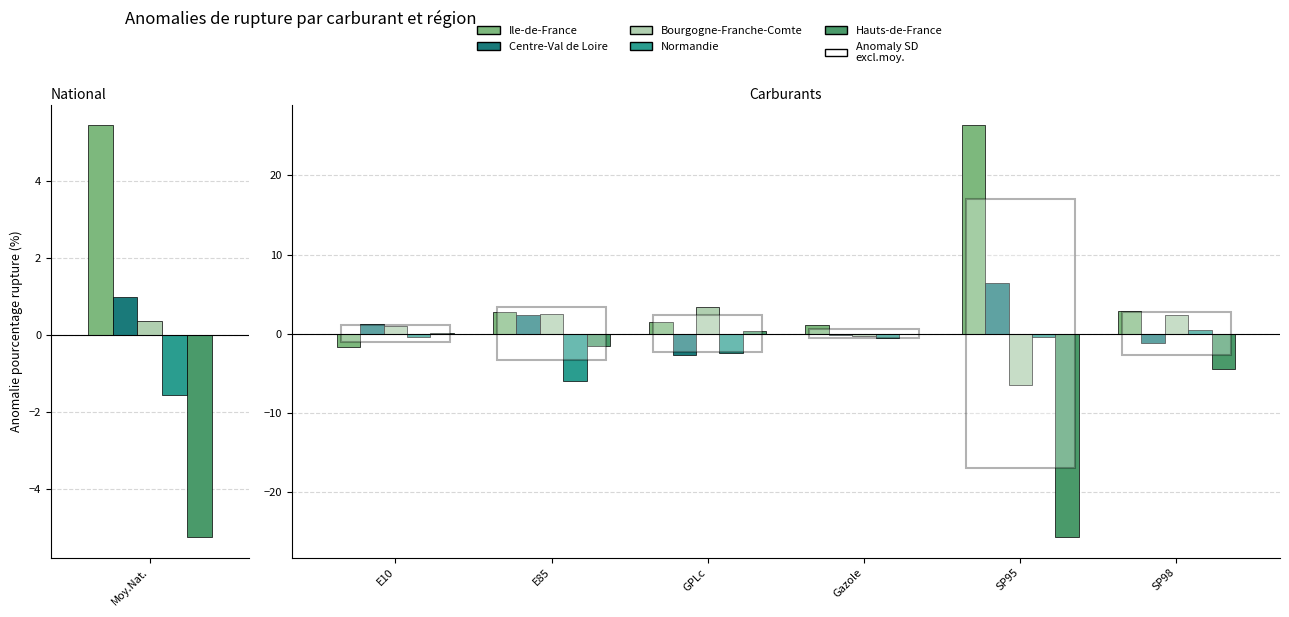

How many data points in Hauts-de-France are less than 0?

4